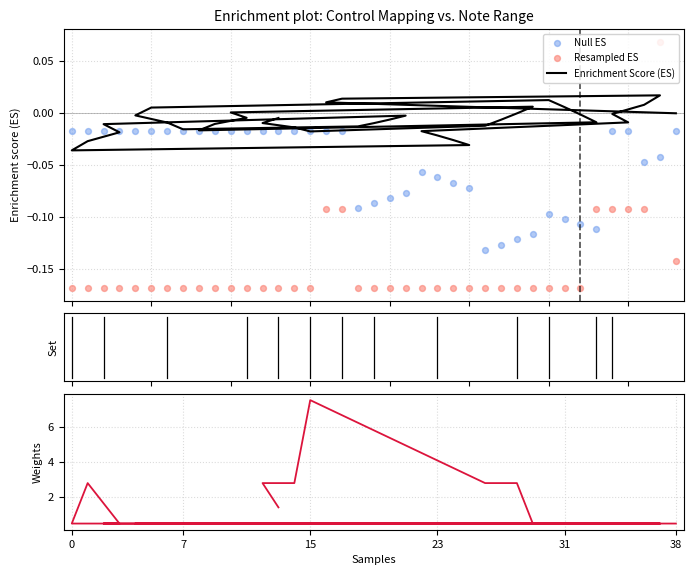

Which series has the largest total across all categories?

dimensionX (weights)